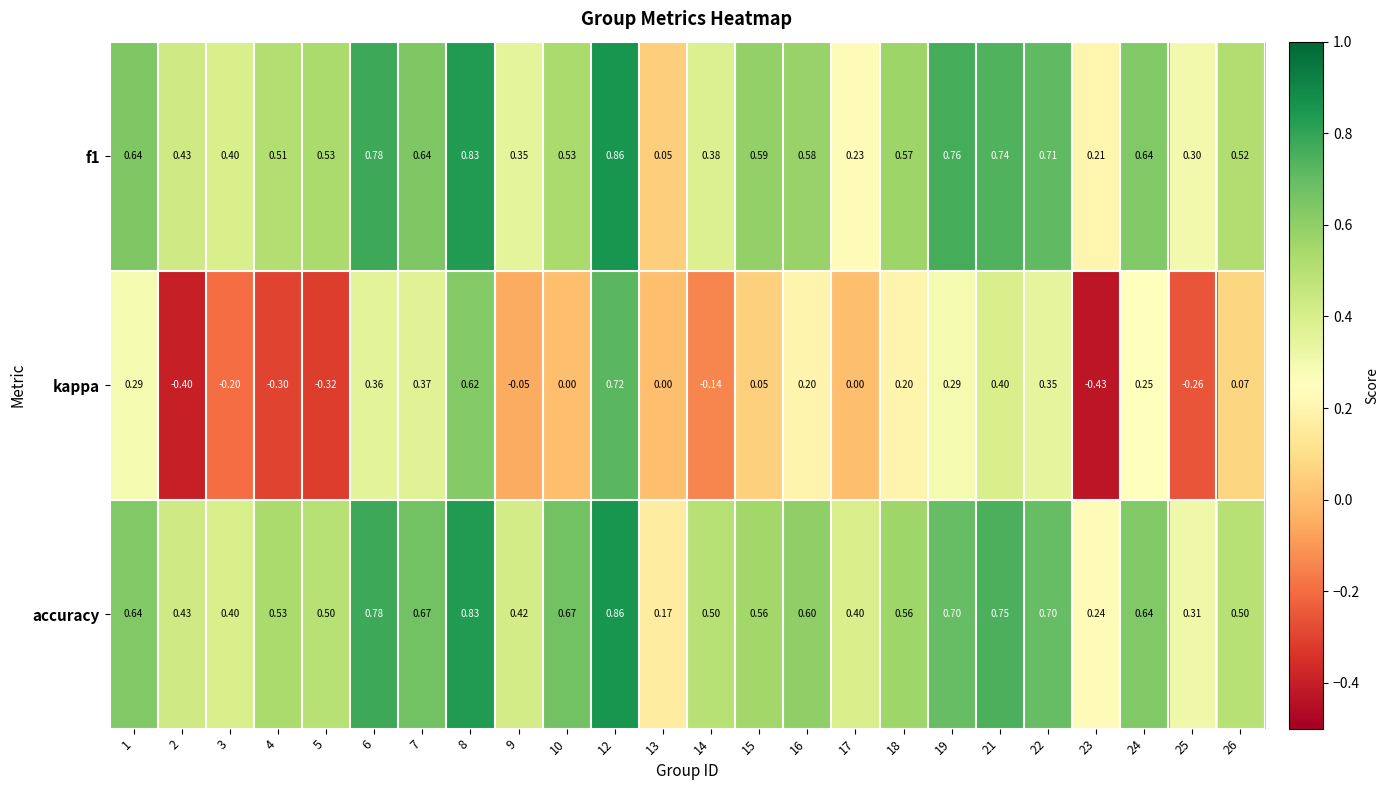

Is the value of kappa at 7 greater than the value of f1 at 24?

No